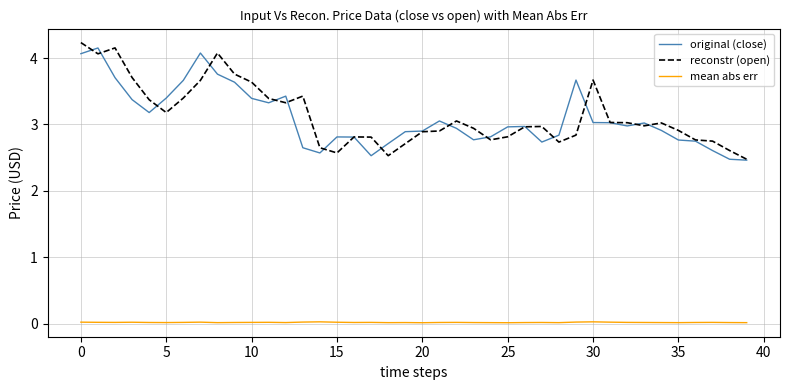

At how many categories does at least one series exceed 0?

40